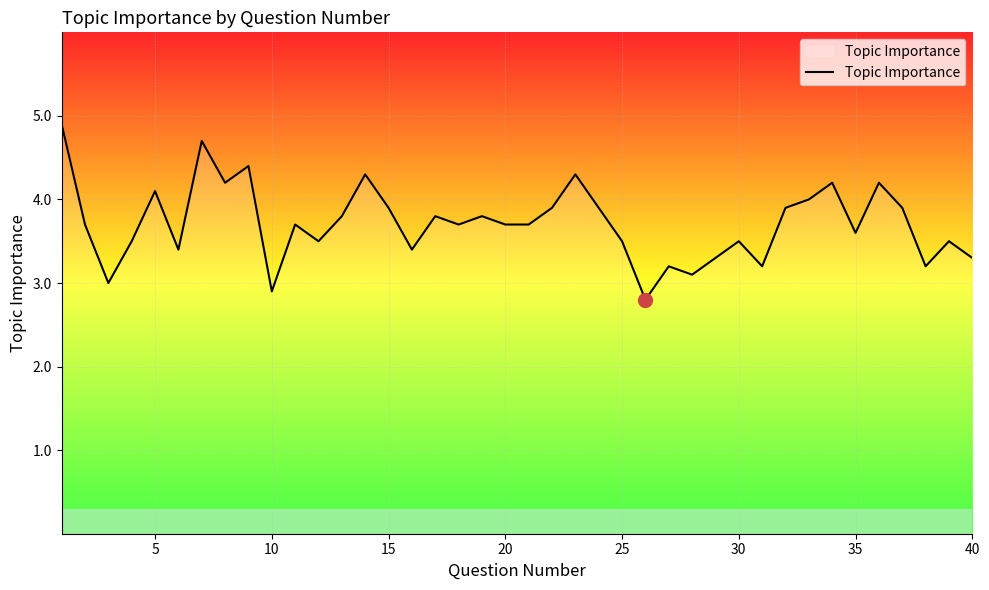

What is the difference between the maximum and minimum values?

2.1